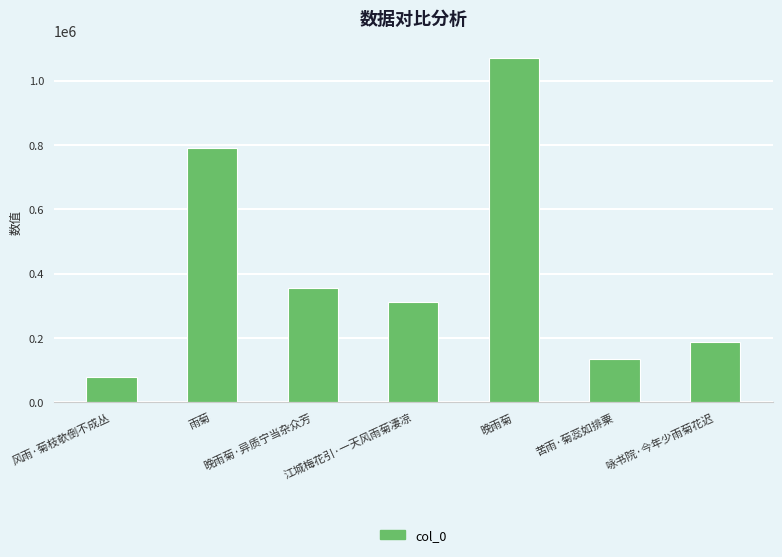

What is the approximate value at 雨菊, to the nearest 100?

790400